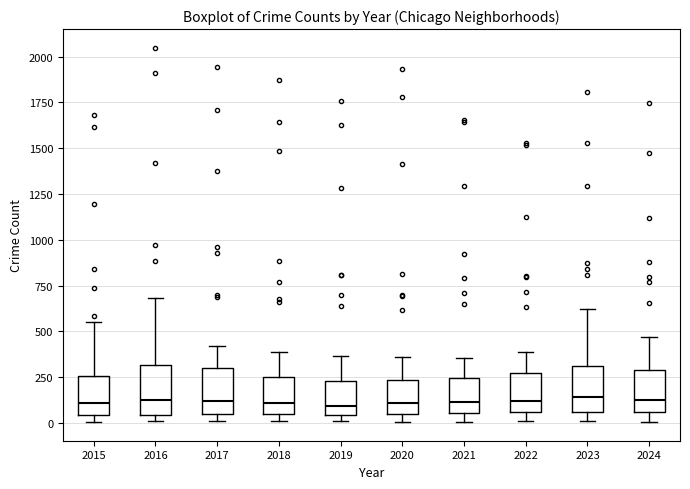

Reading left to right, transcribe this box plot: for each box, give where its median line is, the range the box spans, and where its two whiskers end, as read against the y-axis. The values are not printed on the chart, so give them approximately, as read against the axis.

2015: median 100, box 50 to 250, whiskers 0 to 550
2016: median 100, box 50 to 300, whiskers 0 to 700
2017: median 100, box 50 to 300, whiskers 0 to 400
2018: median 100, box 50 to 250, whiskers 0 to 400
2019: median 100, box 50 to 250, whiskers 0 to 350
2020: median 100, box 50 to 250, whiskers 0 to 350
2021: median 100, box 50 to 250, whiskers 0 to 350
2022: median 100, box 50 to 250, whiskers 0 to 400
2023: median 150, box 50 to 300, whiskers 0 to 600
2024: median 150, box 50 to 300, whiskers 0 to 450